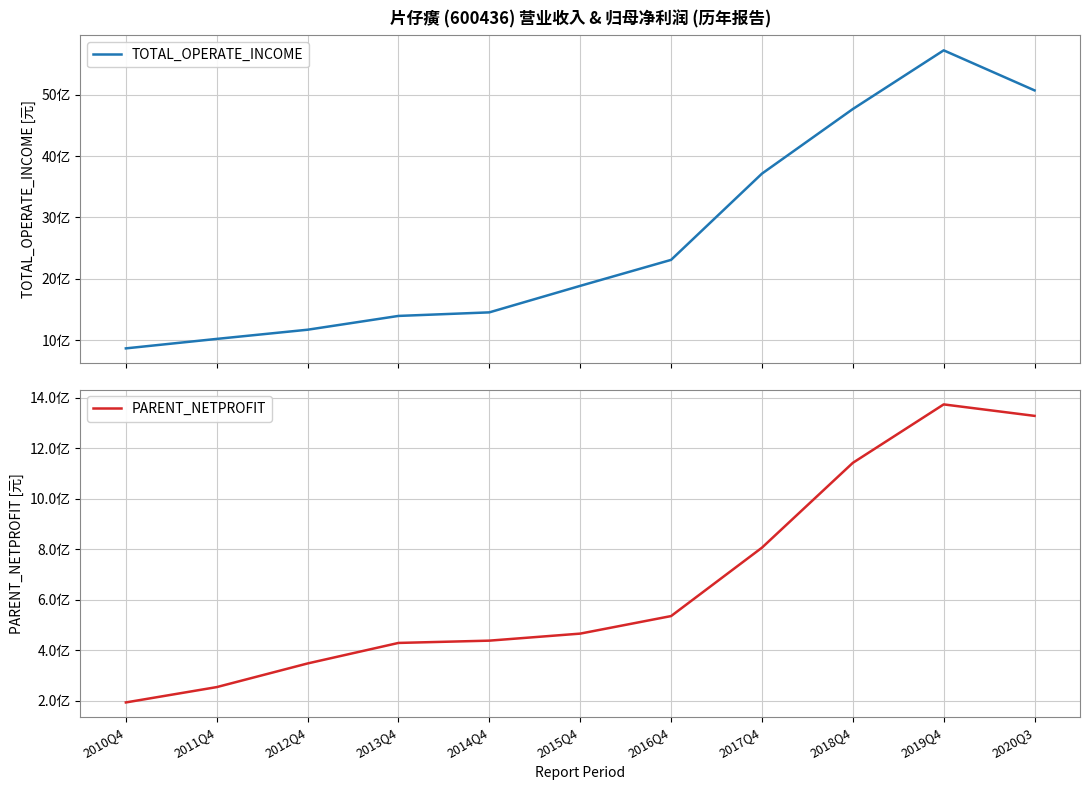

Which series has the largest range (max minus min)?

TOTAL_OPERATE_INCOME